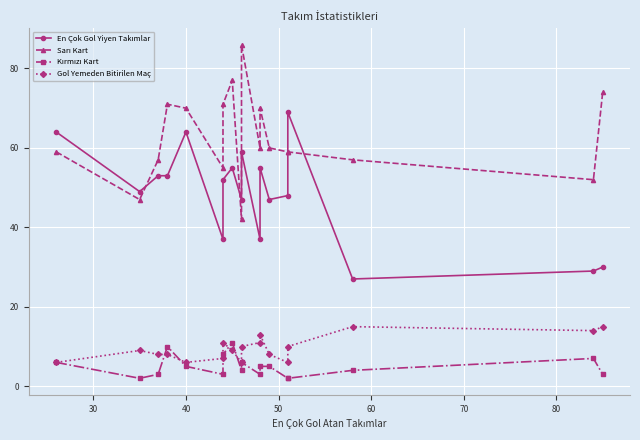

In Sarı Kart, how many points are higher than both neighbors (excluding endpoints)?

4